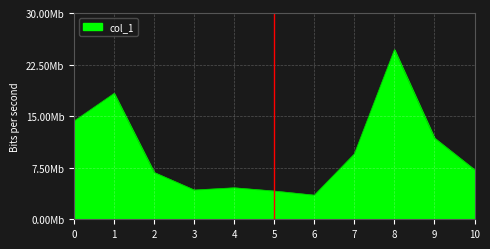

How many points are lower than both their immediate neighbors (excluding endpoints)?

2